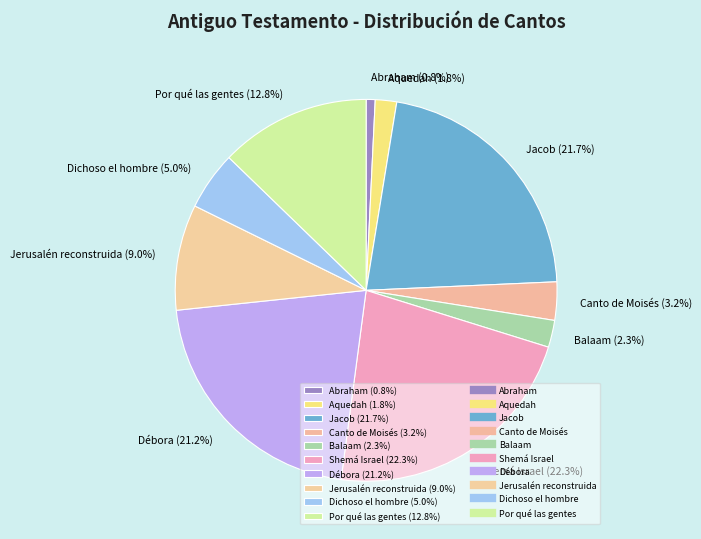

To the nearest percent, what portion does Débora represent?

21%